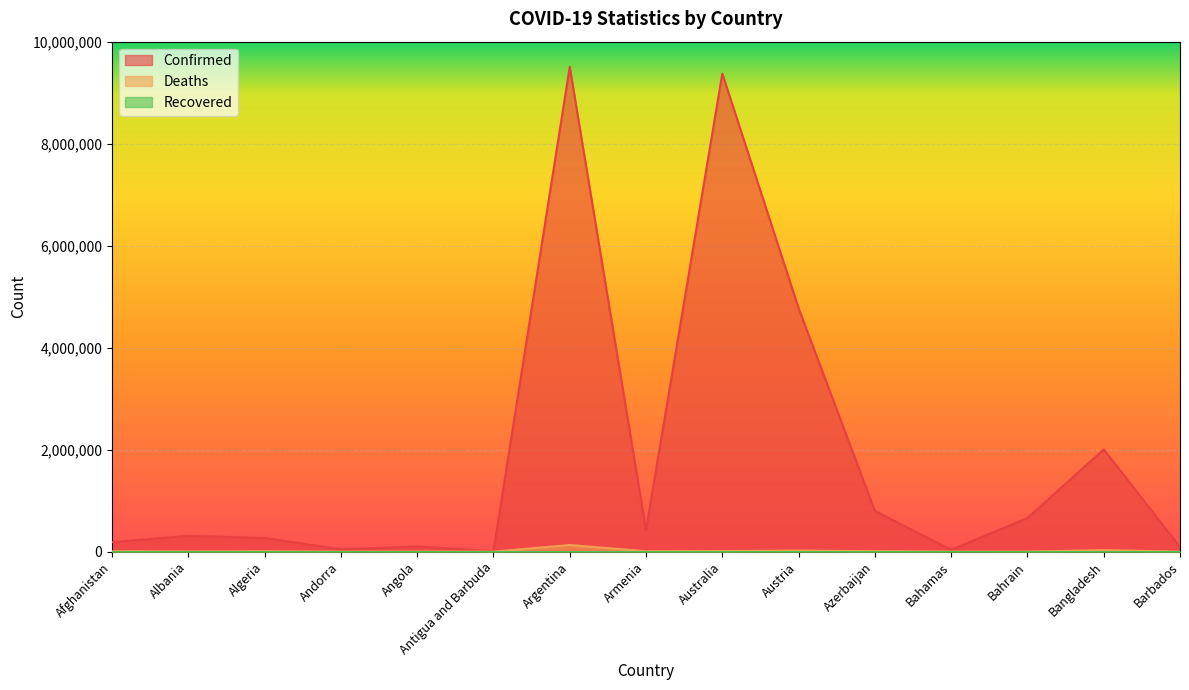

Which series has the largest range (max minus min)?

Confirmed